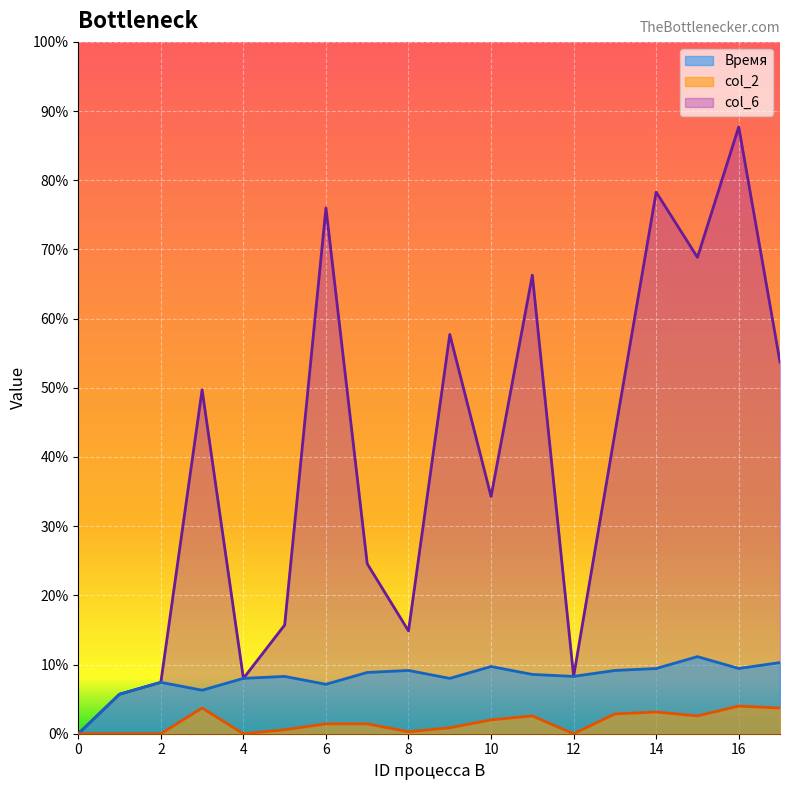

At which label does col_2 reach its peak?

16